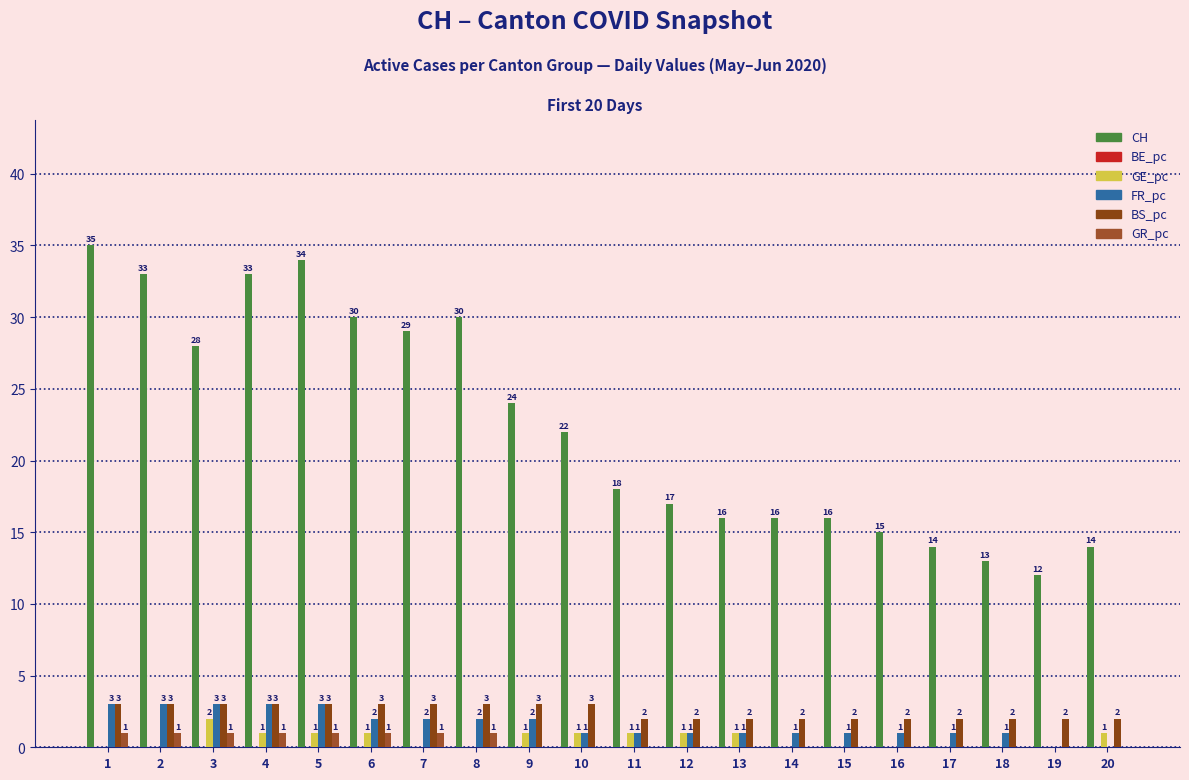

What is the difference between the maximum and minimum values in the FR_pc series?

3